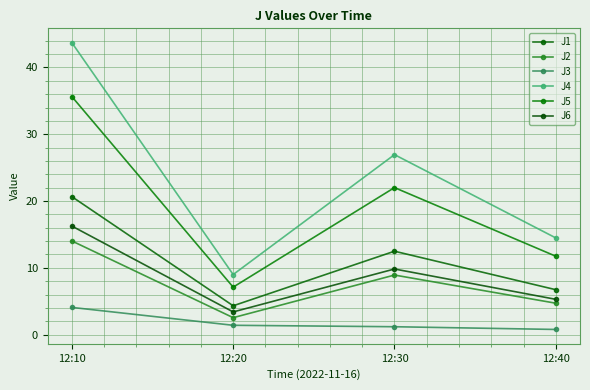

What is the smallest value displayed?

0.8